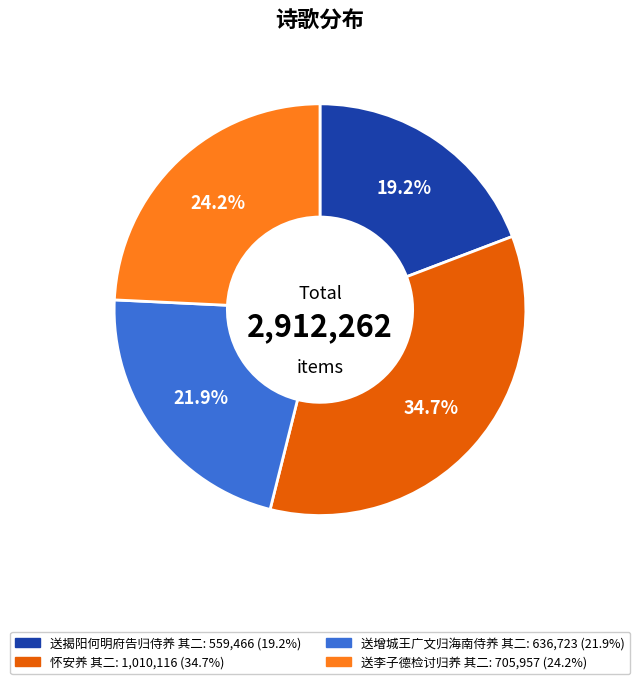

Is it true that 送揭阳何明府告归侍养 其二 is 19% of the pie?

True